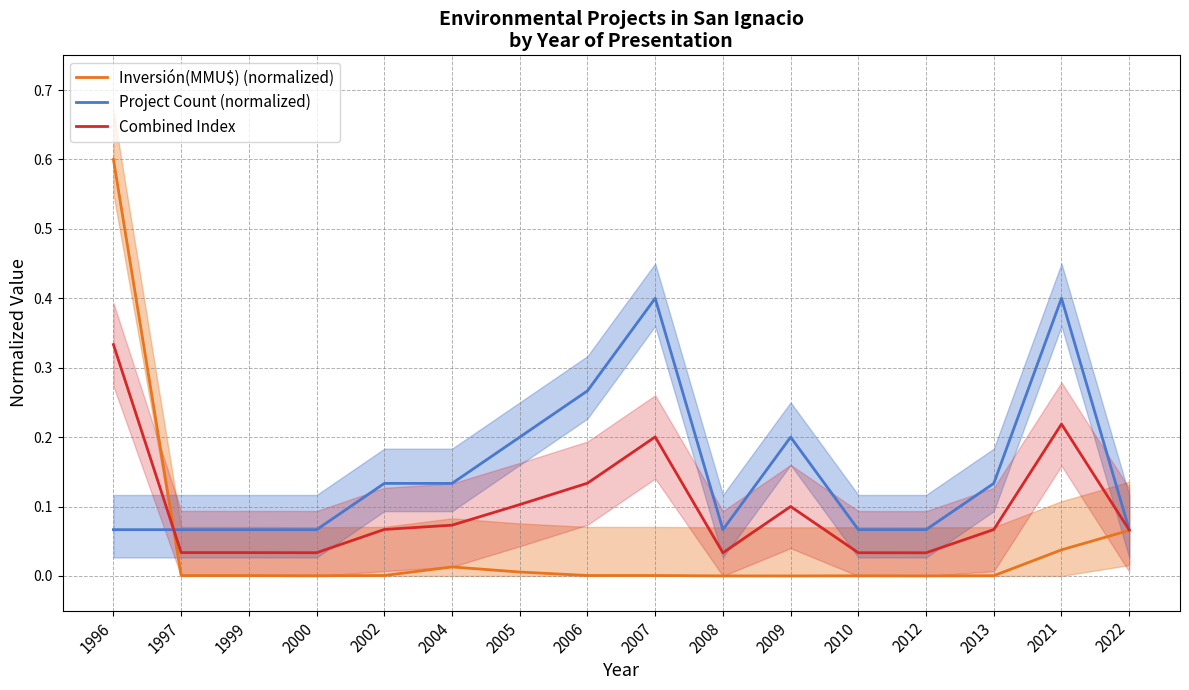

Reading left to right, transcribe all the data shown in this chart.

Inversión(MMU$) (normalized): 1996=0.6	1997=0.0	1999=0.0	2000=0.0	2002=0.0	2004=0.0	2005=0.0	2006=0.0	2007=0.0	2008=0.0	2009=0.0	2010=0.0	2012=0.0	2013=0.0	2021=0.0	2022=0.1
Project Count (normalized): 1996=0.1	1997=0.1	1999=0.1	2000=0.1	2002=0.1	2004=0.1	2005=0.2	2006=0.3	2007=0.4	2008=0.1	2009=0.2	2010=0.1	2012=0.1	2013=0.1	2021=0.4	2022=0.1
Combined Index: 1996=0.3	1997=0.0	1999=0.0	2000=0.0	2002=0.1	2004=0.1	2005=0.1	2006=0.1	2007=0.2	2008=0.0	2009=0.1	2010=0.0	2012=0.0	2013=0.1	2021=0.2	2022=0.1